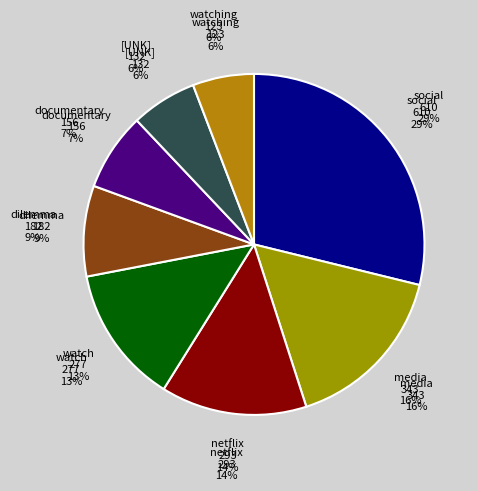

To the nearest percent, what percentage of the pie is documentary?

7%